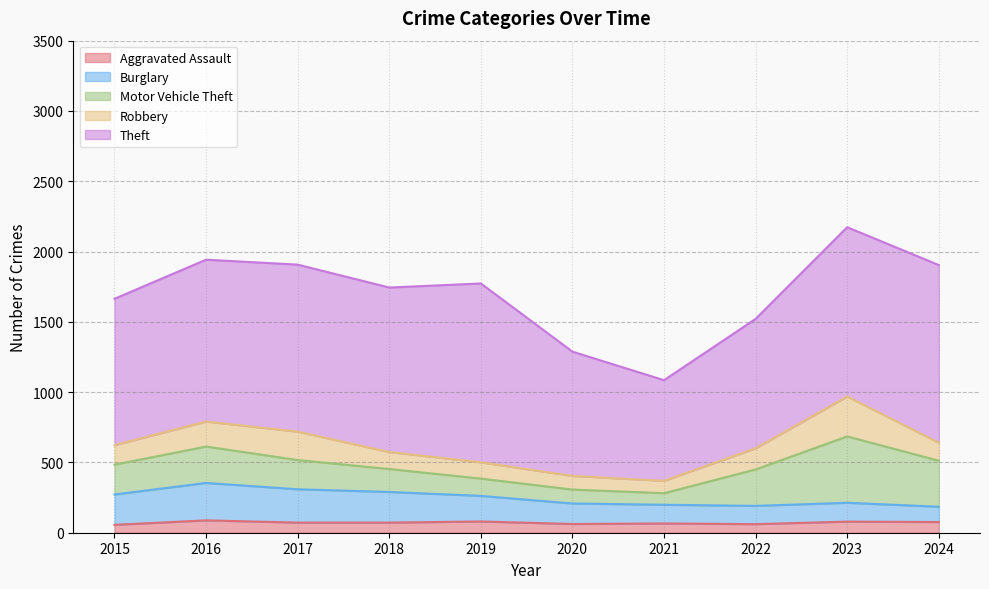

Reading left to right, transcribe all the data shown in this chart.

Aggravated Assault: 2015=56	2016=88	2017=72	2018=72	2019=80	2020=62	2021=66	2022=61	2023=79	2024=76
Burglary: 2015=216	2016=266	2017=237	2018=218	2019=182	2020=146	2021=133	2022=130	2023=134	2024=109
Motor Vehicle Theft: 2015=212	2016=259	2017=208	2018=163	2019=123	2020=99	2021=82	2022=259	2023=472	2024=327
Robbery: 2015=139	2016=178	2017=202	2018=121	2019=116	2020=97	2021=88	2022=151	2023=284	2024=128
Theft: 2015=1041	2016=1151	2017=1188	2018=1170	2019=1272	2020=884	2021=716	2022=920	2023=1204	2024=1264